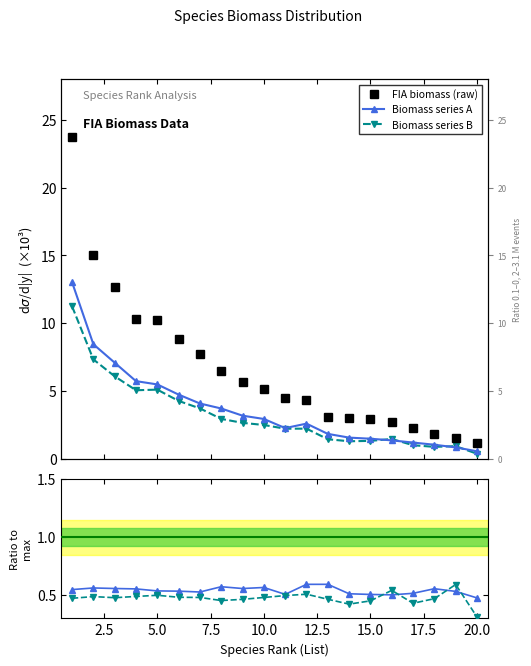

Rank the series by their maximum value, from lowest to highest.

Ratio B, Ratio A, Biomass series B, Biomass series A, FIA biomass (raw)